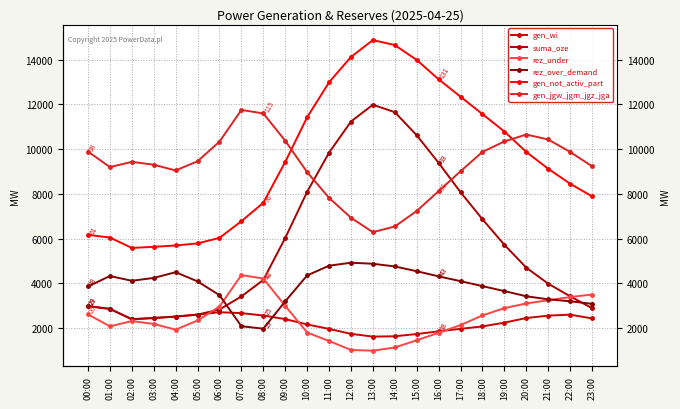

True or false: gen_not_activ_part and rez_under intersect in this chart.

False